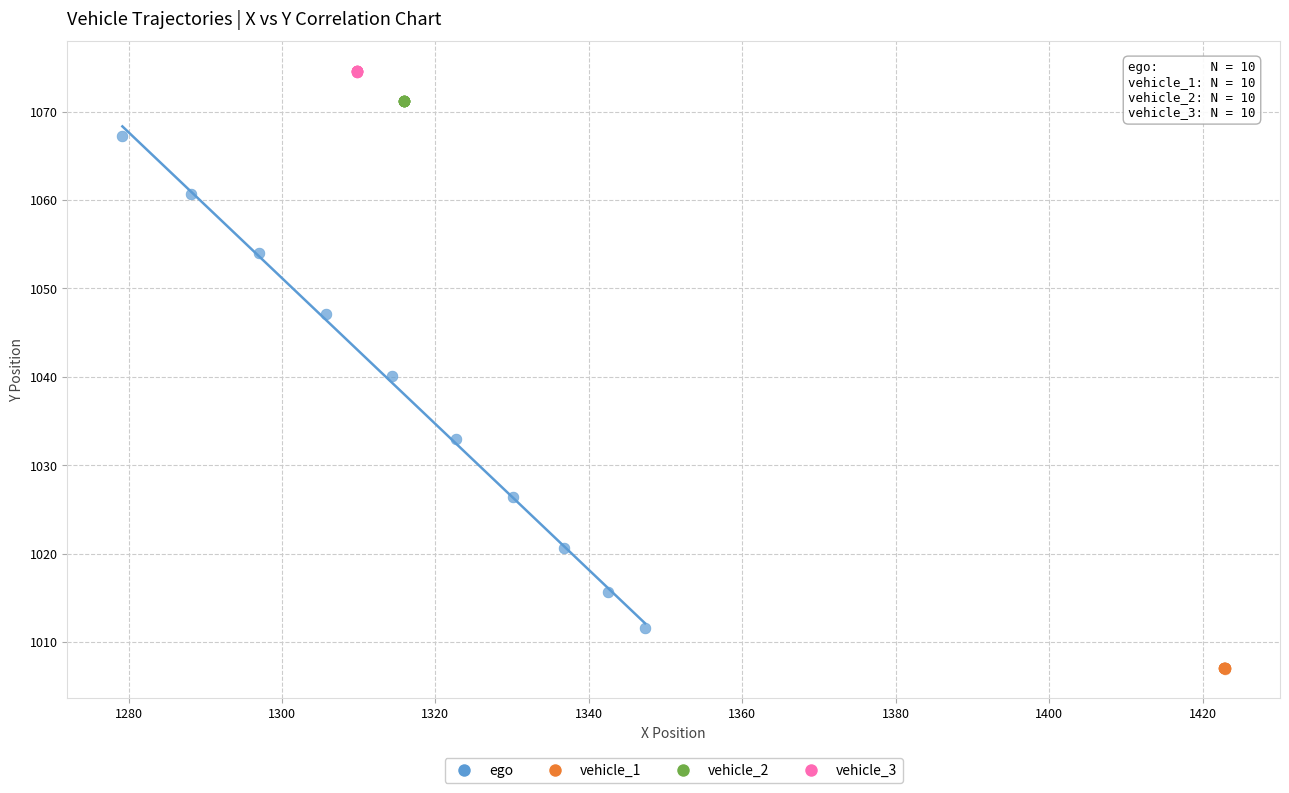

Which series contains the lowest Y value?

vehicle_1